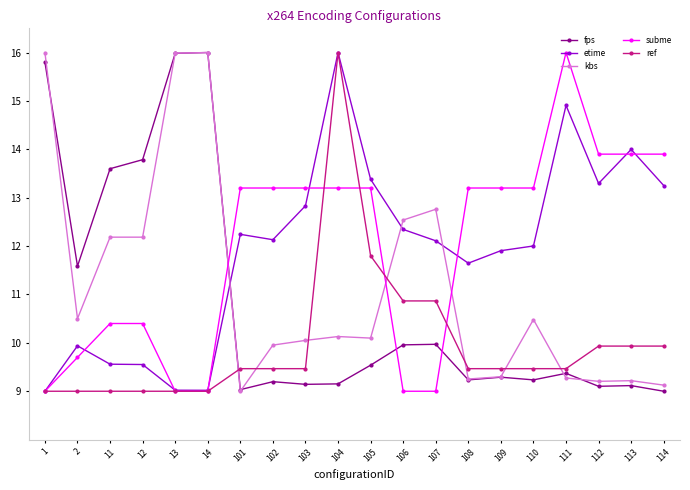

True or false: kbs and etime cross at least once.

True